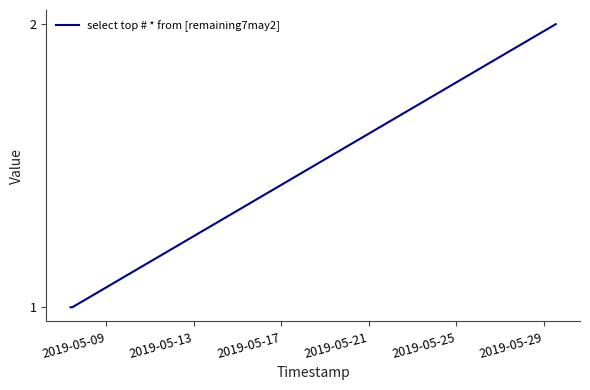

What is the sum of all values?

4